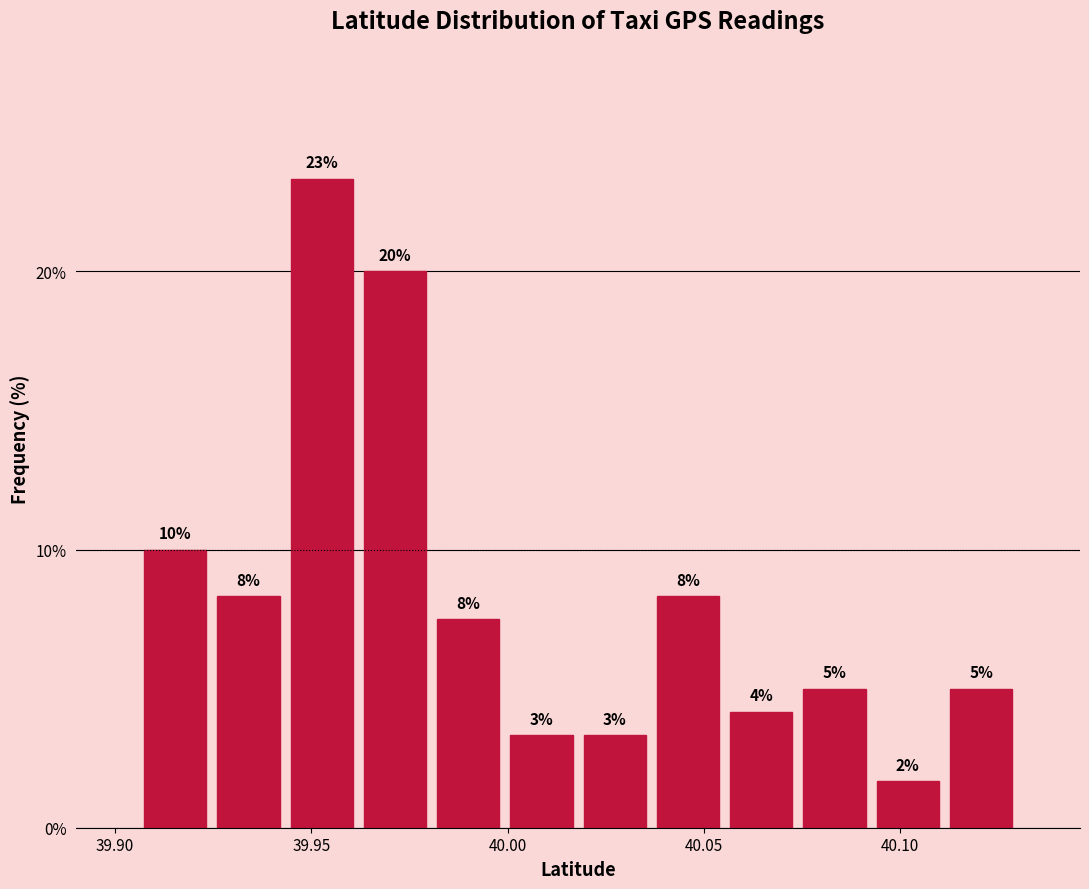

Read against the x-axis, roughly where is the centre of the tallest bar?

39.955